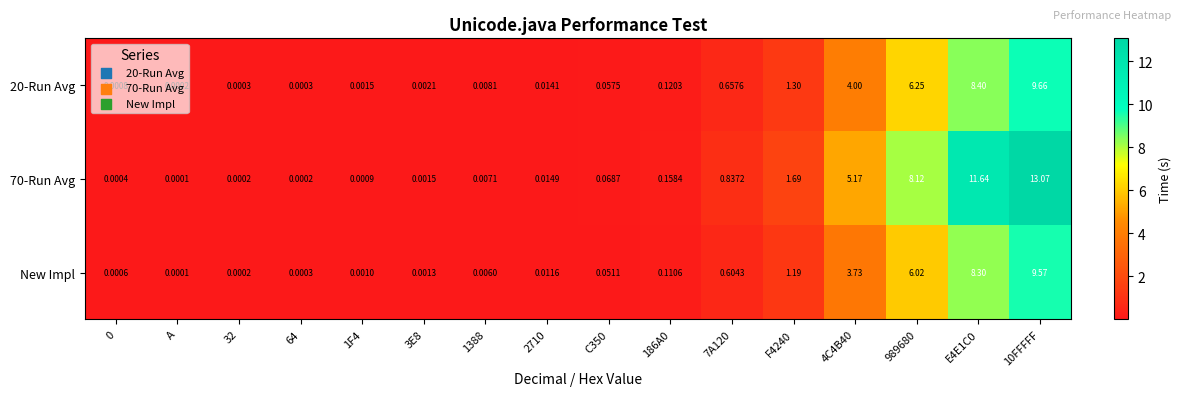

Is the value of New Impl at 1F4 greater than the value of 70-Run Avg at 2710?

No